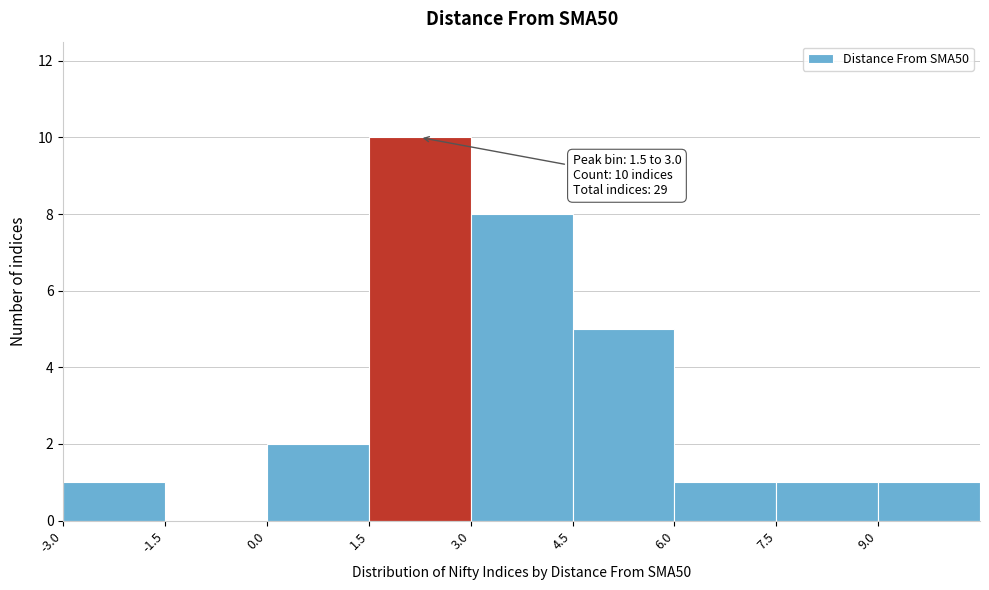

Over which range of the x-axis is the bar tallest?

1.5 to 3.0